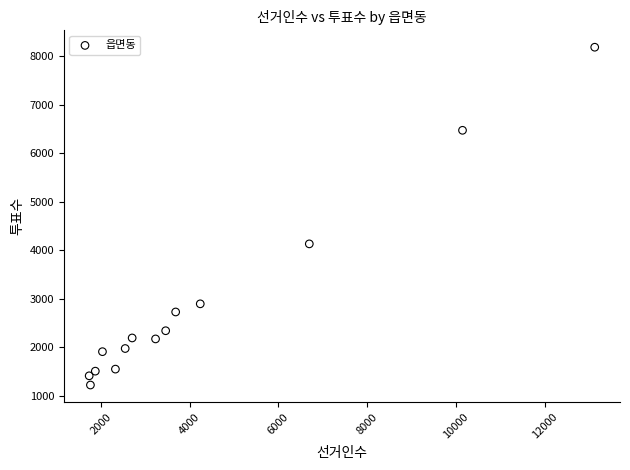

What Y value in the scatter plot is closest to 4701?

4129